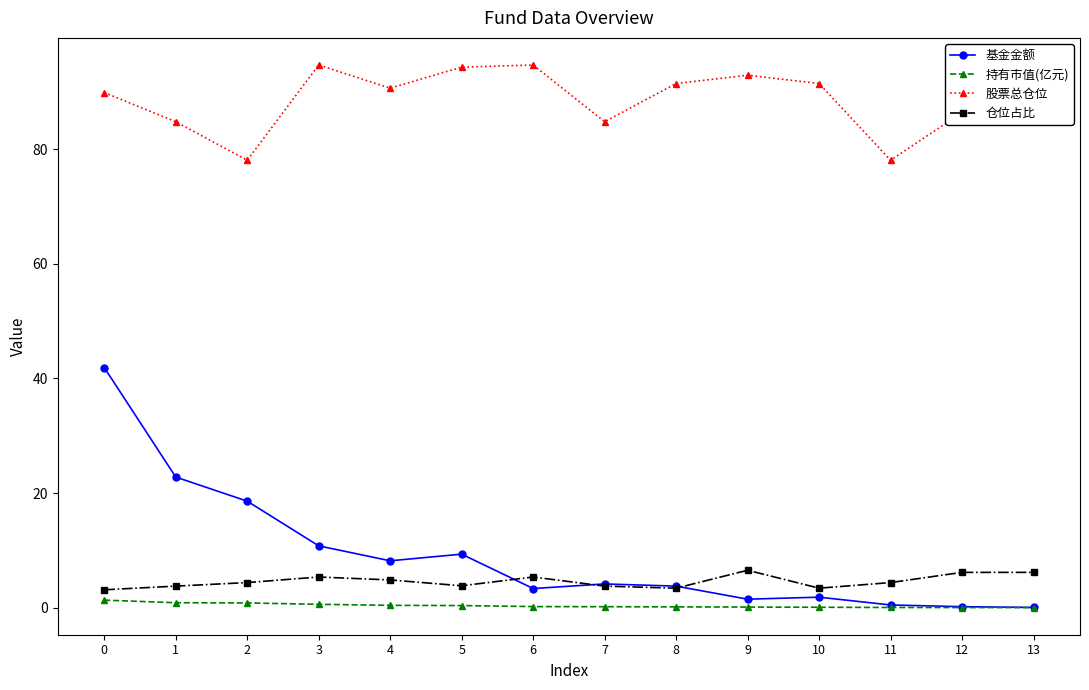

True or false: 股票总仓位 has a value of 44.5 at 5.

False